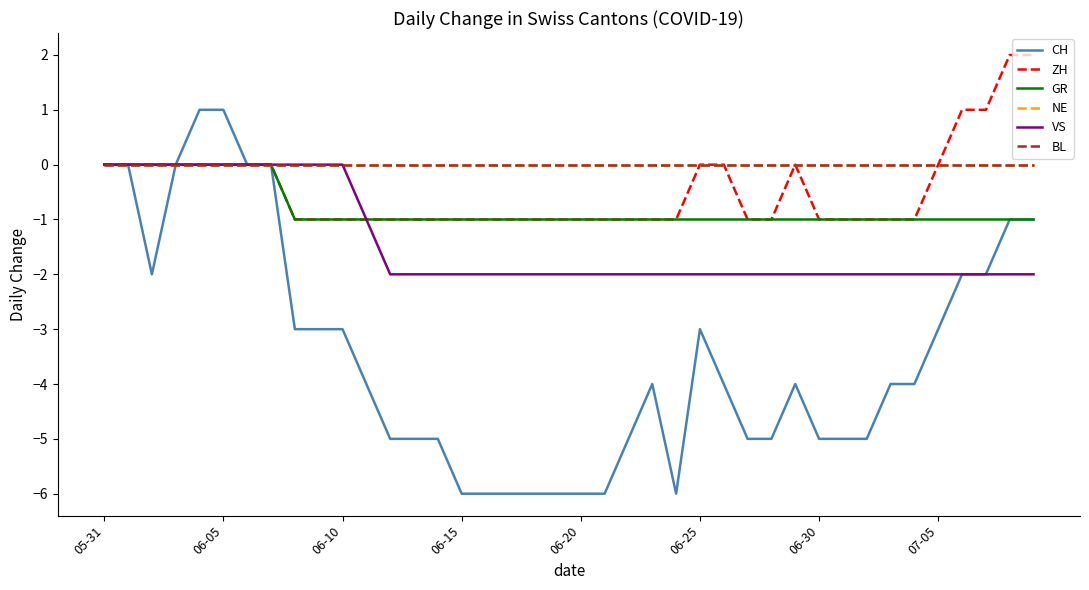

Does the chart have visible grid lines?

No